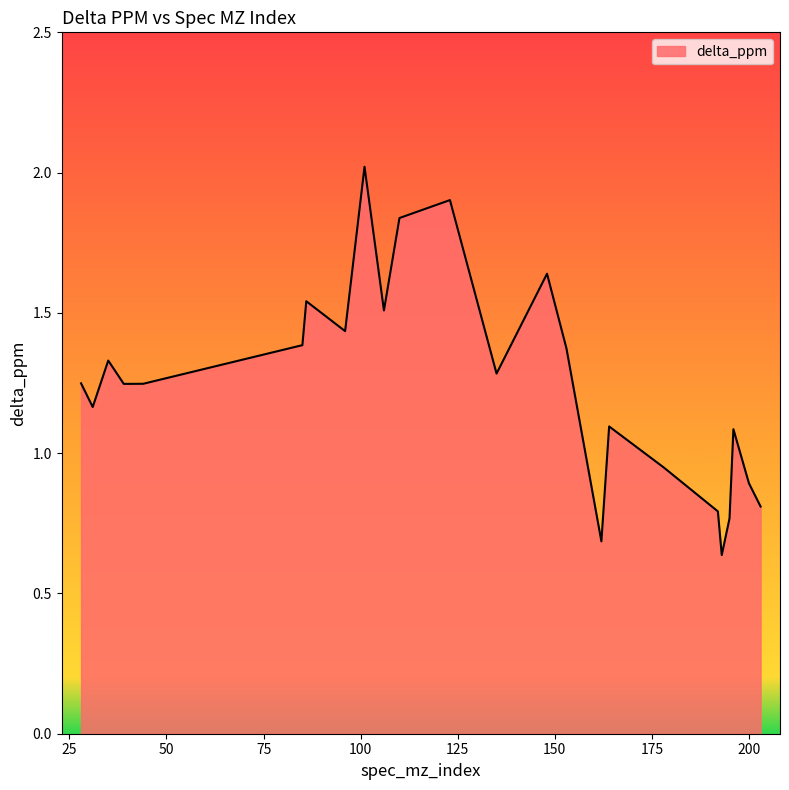

What is the maximum value shown in the chart?

2.0